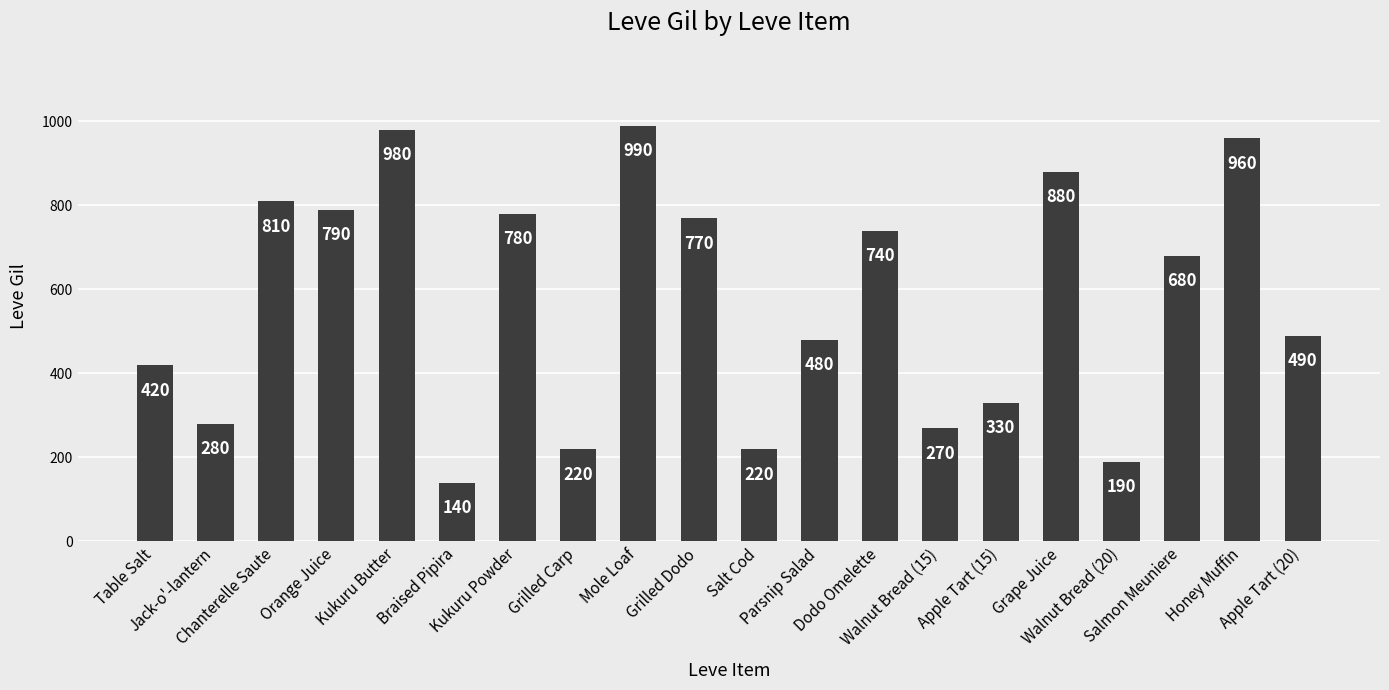

What is the change in value from Grape Juice to Apple Tart (20)?

-390